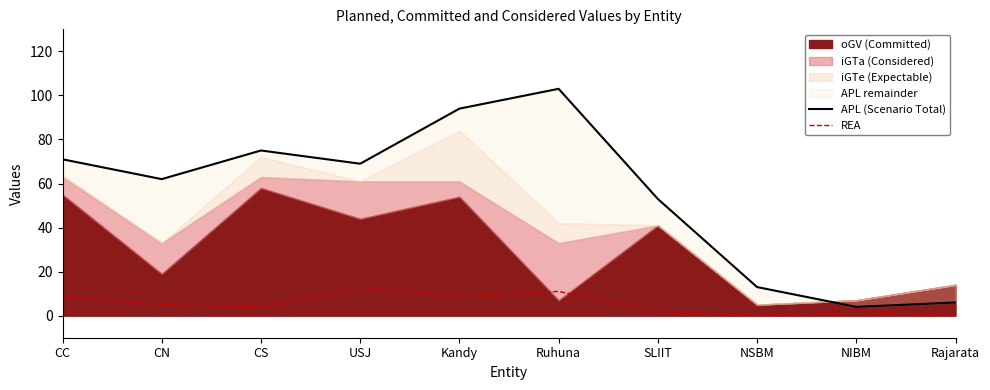

What is the greatest value displayed?

103